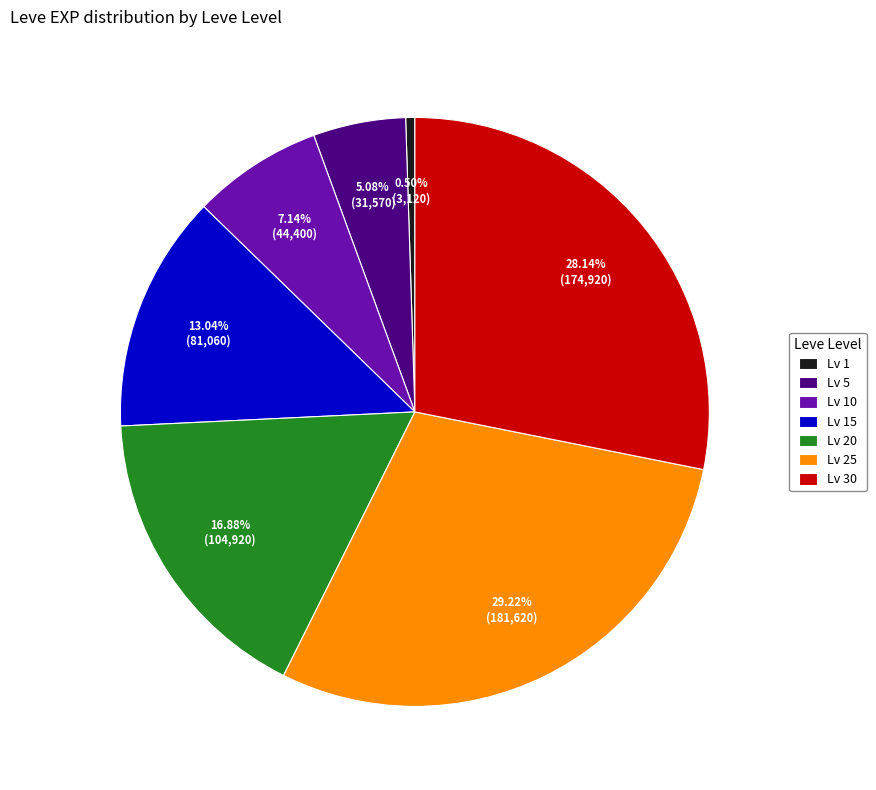

Is the sum of Lv 5 and Lv 20 greater than half?

No